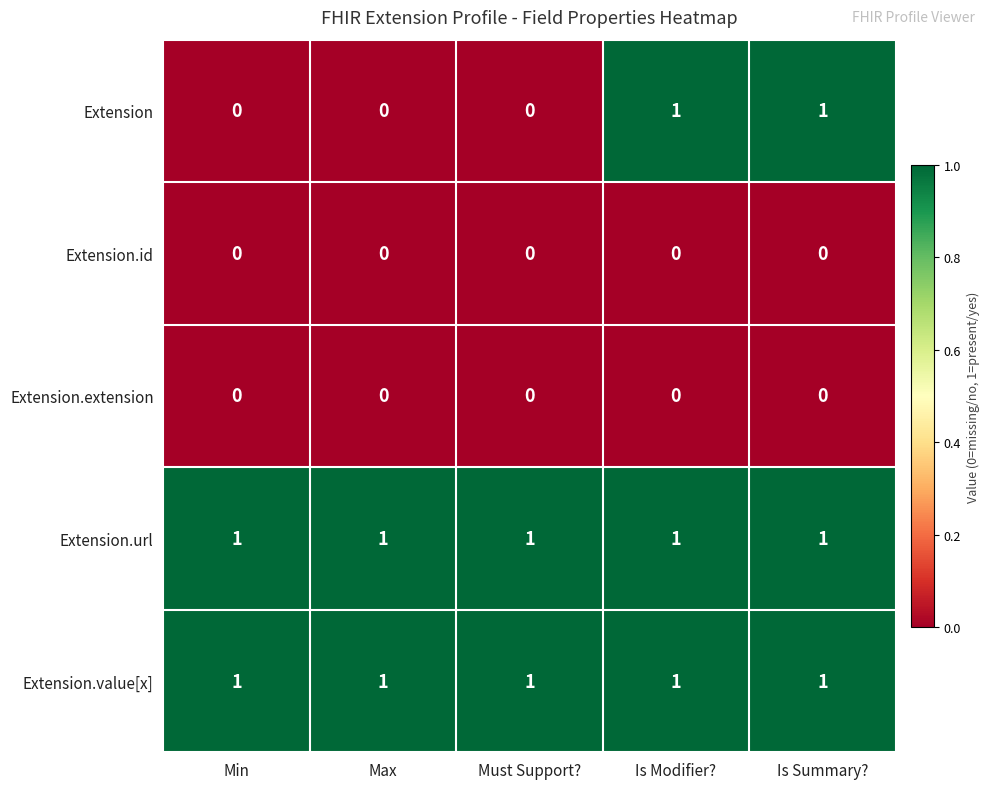

What is the total value across all series at Is Modifier??

3